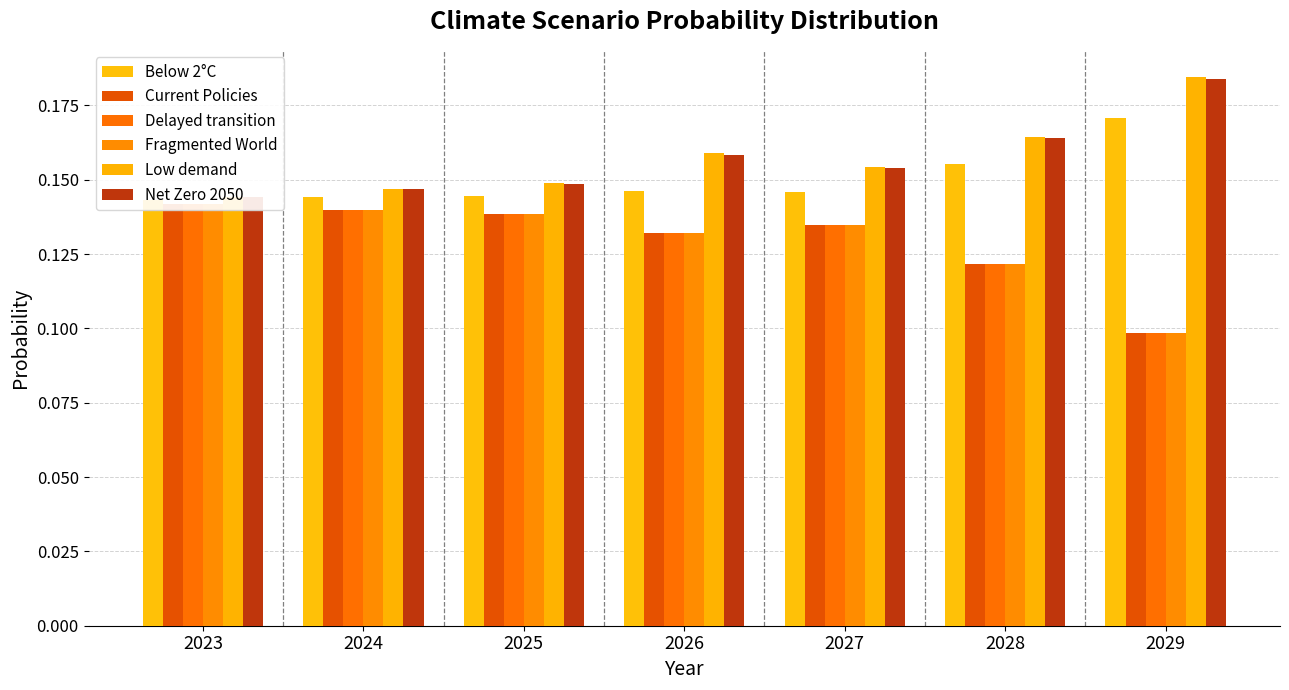

List the labels in order of Fragmented World value, smallest first.

2029, 2028, 2026, 2027, 2025, 2024, 2023